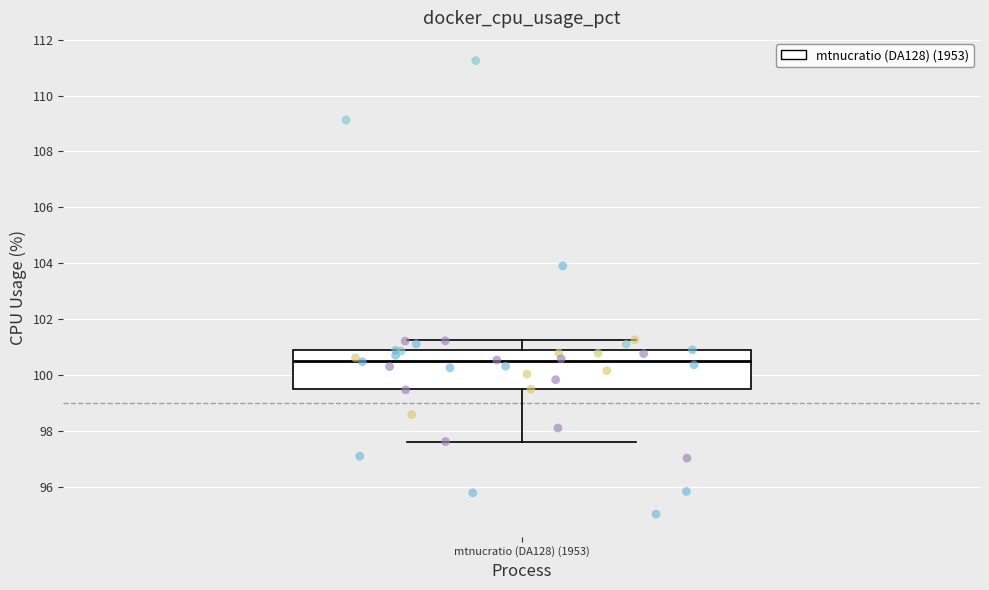

Read this box plot against the y-axis: the position of the median line, the range covered by the box, and the ends of both whiskers. The values are not printed on the chart, so give them approximately, as read against the axis.

median 100.6, box 99.4 to 100.8, whiskers 97.6 to 101.2